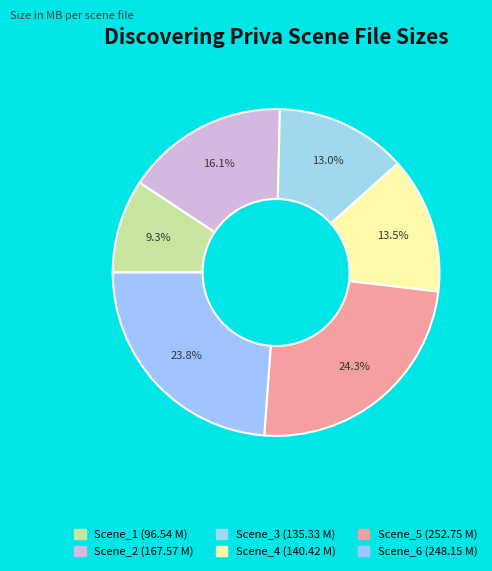

How many slices are in this pie chart?

6